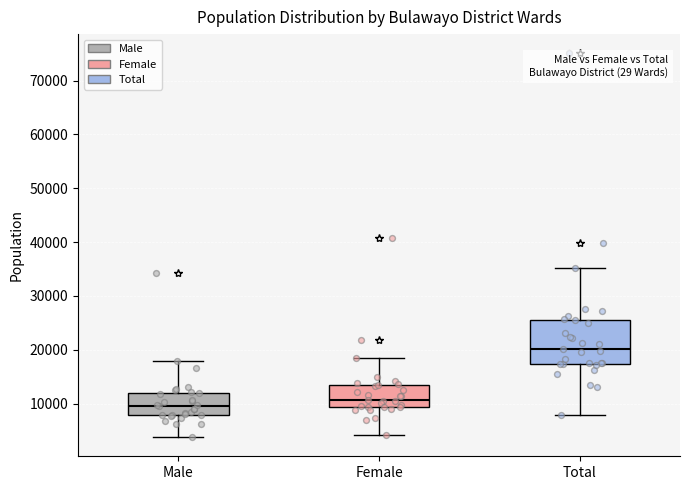

Where is the lower edge of the box for Female on the y-axis? The values are not printed on the chart, so give them approximately, as read against the axis.

9000